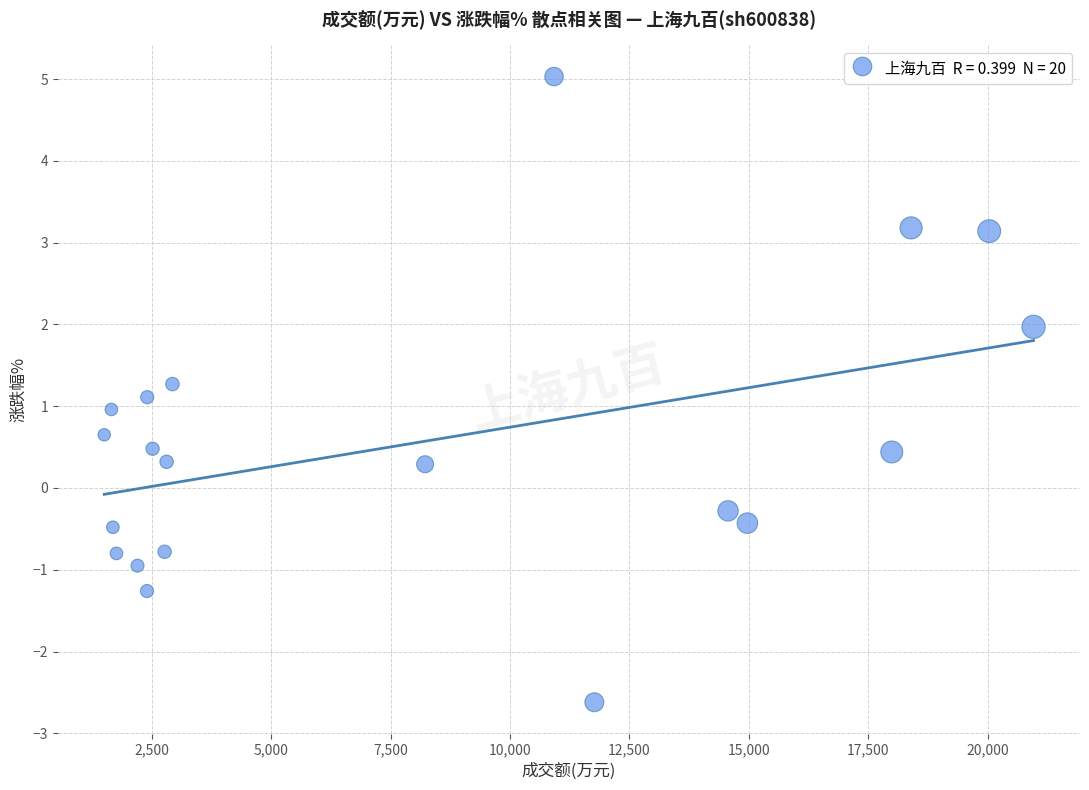

What is the range of X values (max minus min)?

19454.0